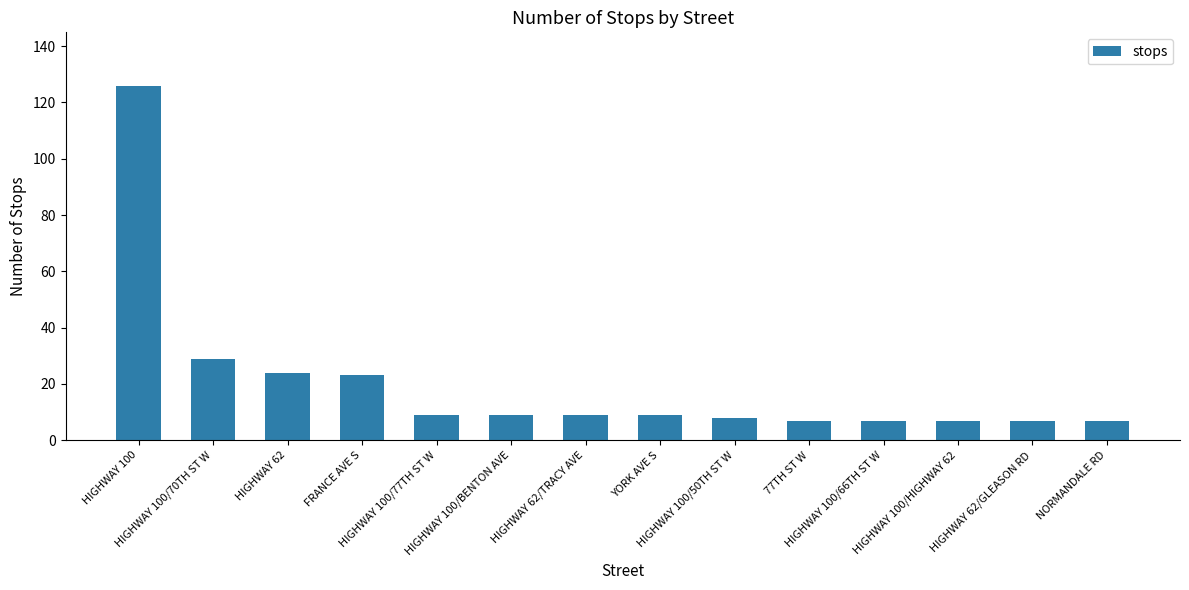

What is the change in value from YORK AVE S to HIGHWAY 100/50TH ST W?

-1